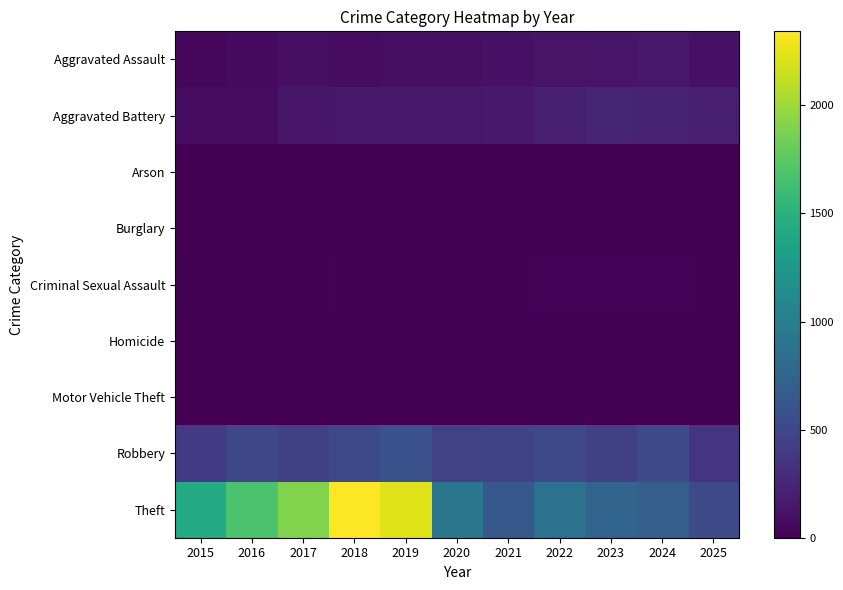

What is the greatest value displayed?

2342